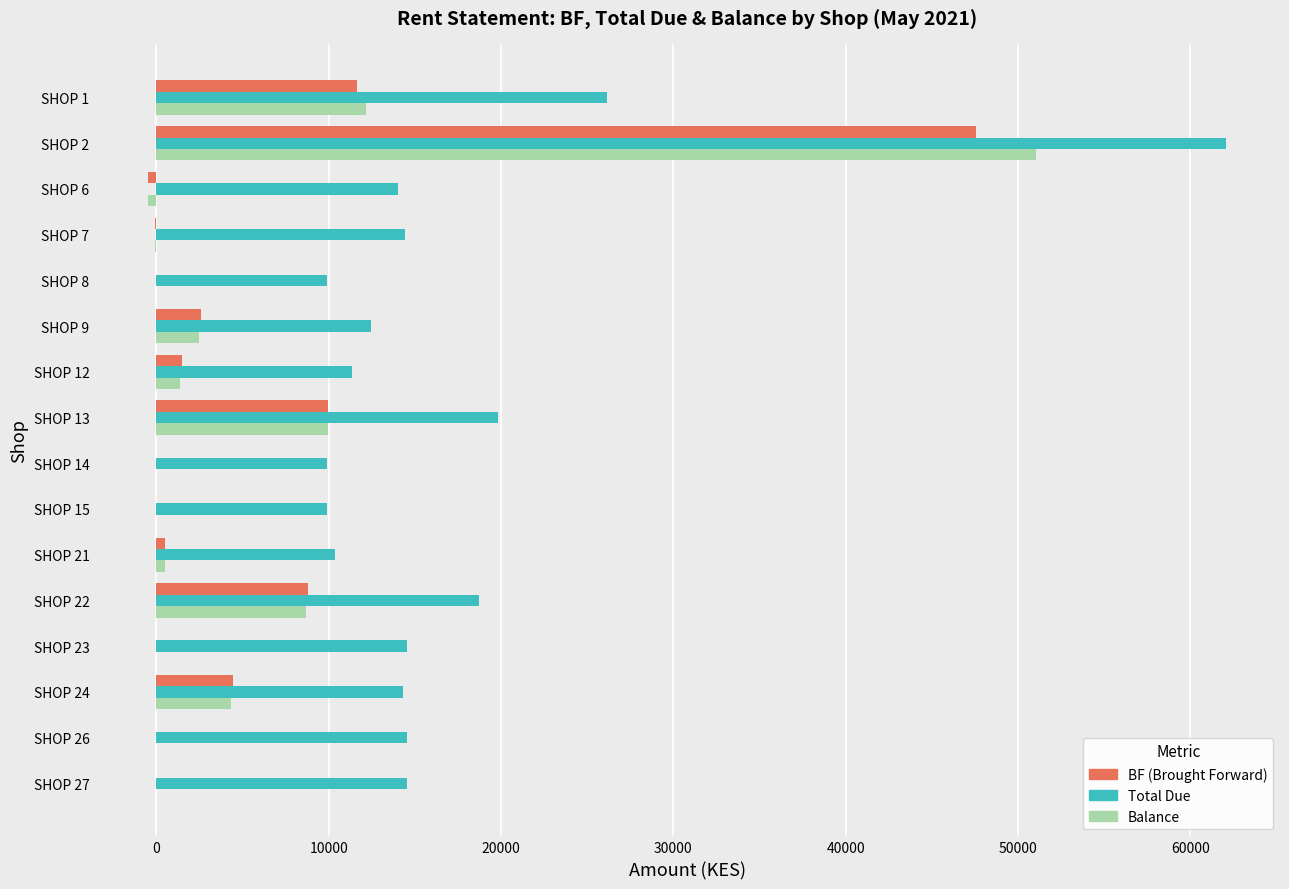

Is the value of Balance at SHOP 13 greater than the value of Total Due at SHOP 13?

No